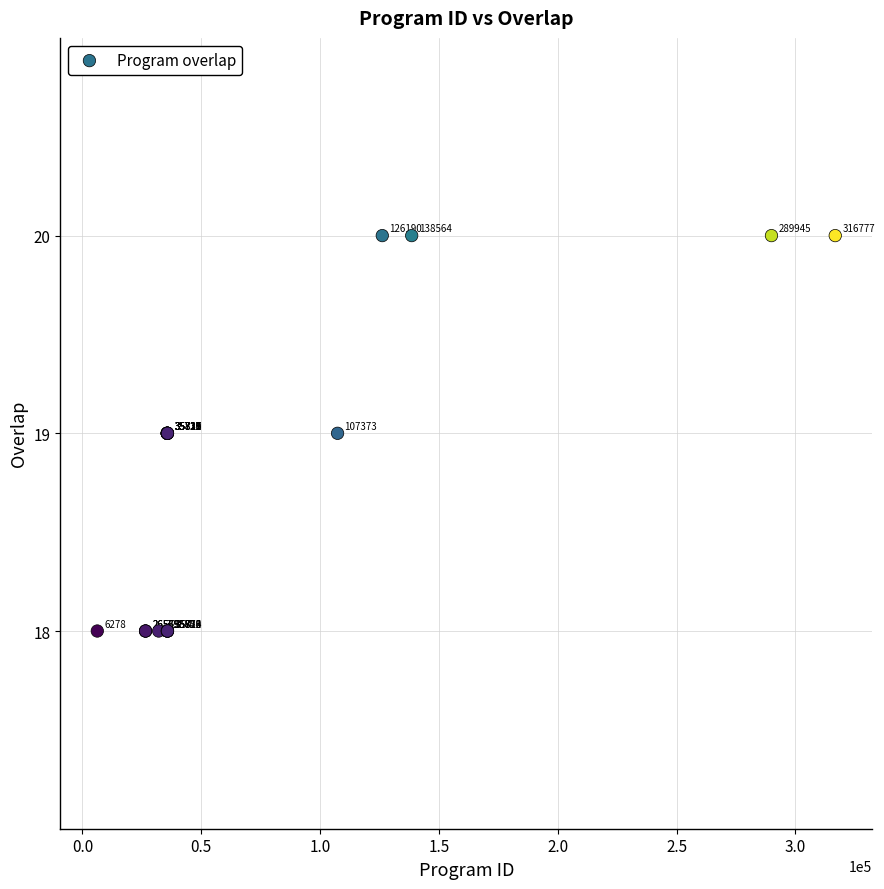

What Y value in the scatter plot is closest to 19?

19